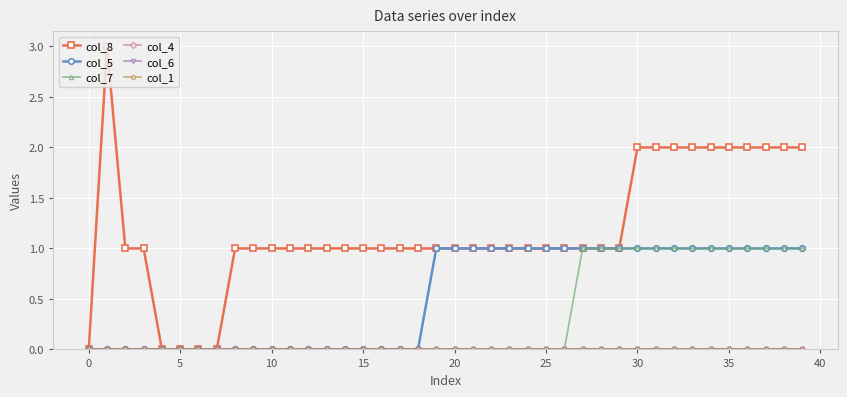

Is this an area chart (filled region under the line)?

No